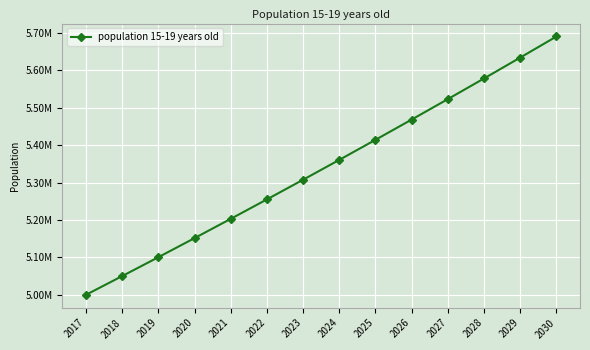

What is the value of the 11th point from the left?

5523110.6